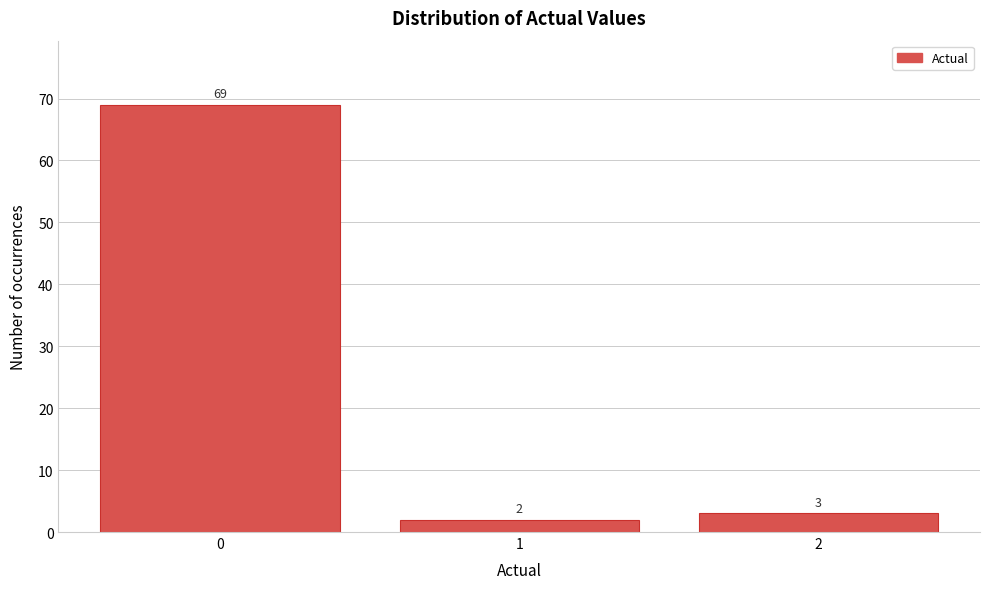

Reading left to right, transcribe all the data shown in this chart.

0=69	1=2	2=3